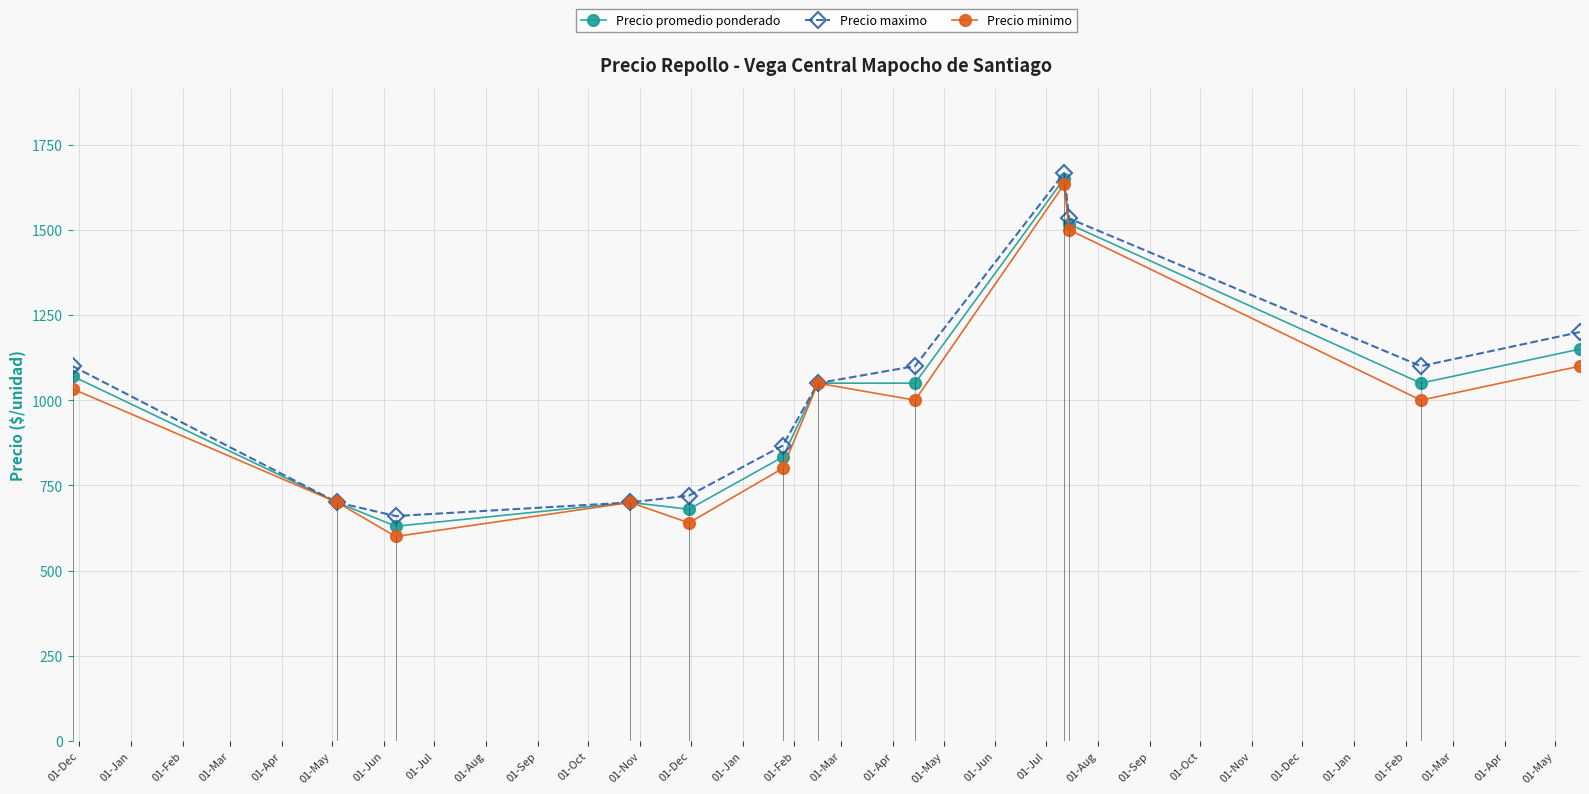

In Precio minimo, how many points are lower than both neighbors (excluding endpoints)?

4